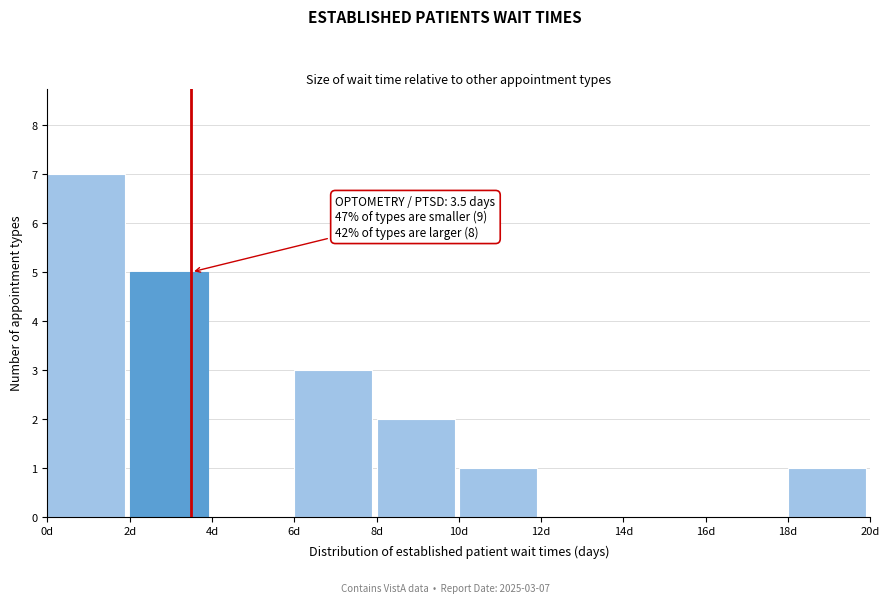

Which range on the x-axis has the tallest bar?

0 to 2